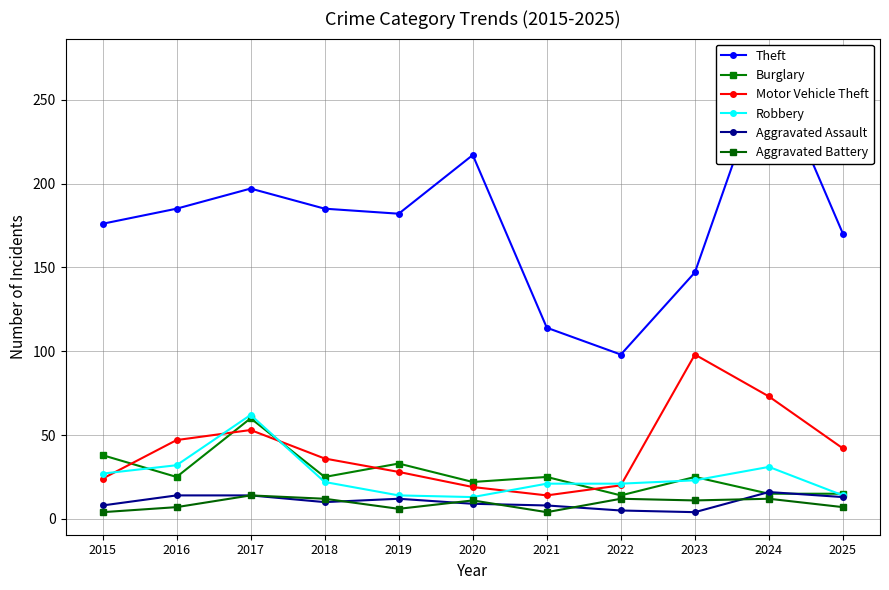

Rank the series by their maximum value, from lowest to highest.

Aggravated Battery, Aggravated Assault, Burglary, Robbery, Motor Vehicle Theft, Theft